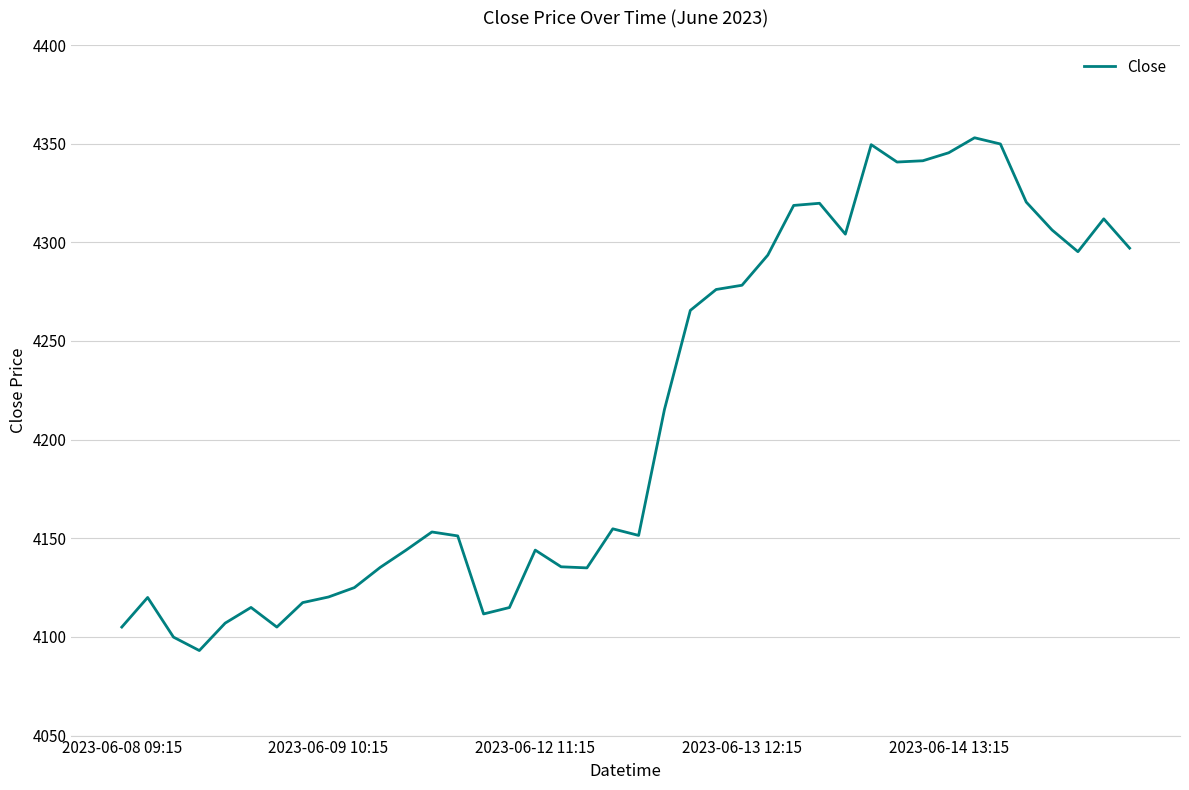

What is the greatest value displayed?

4353.0